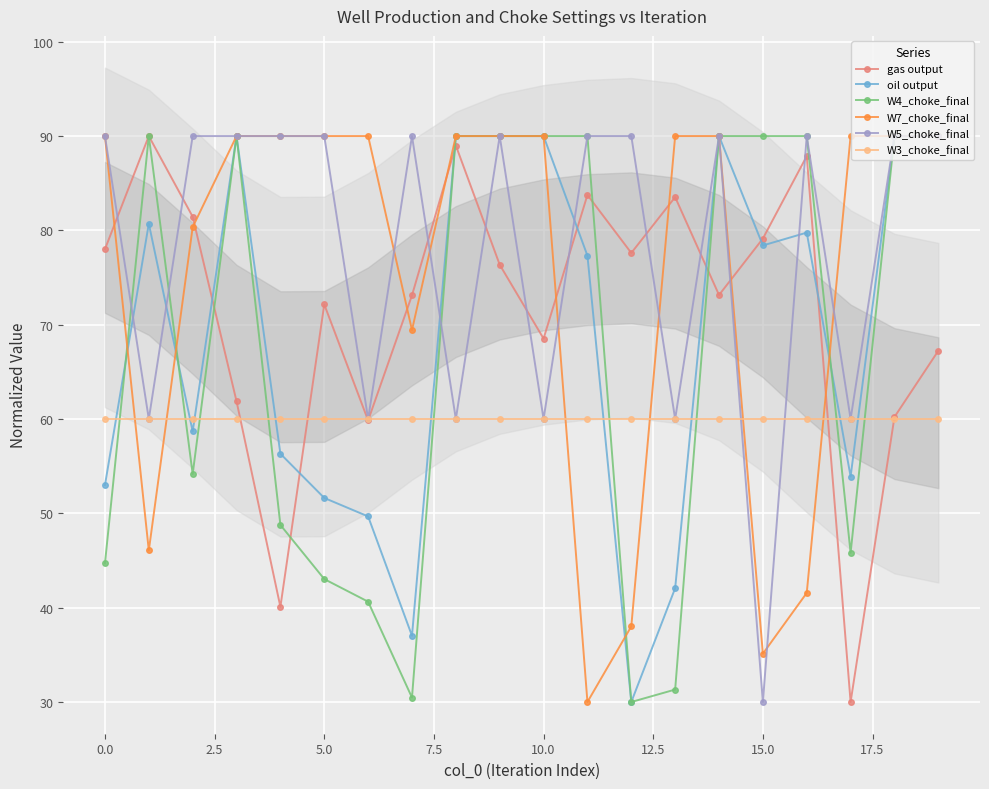

List the series in order of their peak value, highest first.

gas output, oil output, W4_choke_final, W7_choke_final, W5_choke_final, W3_choke_final